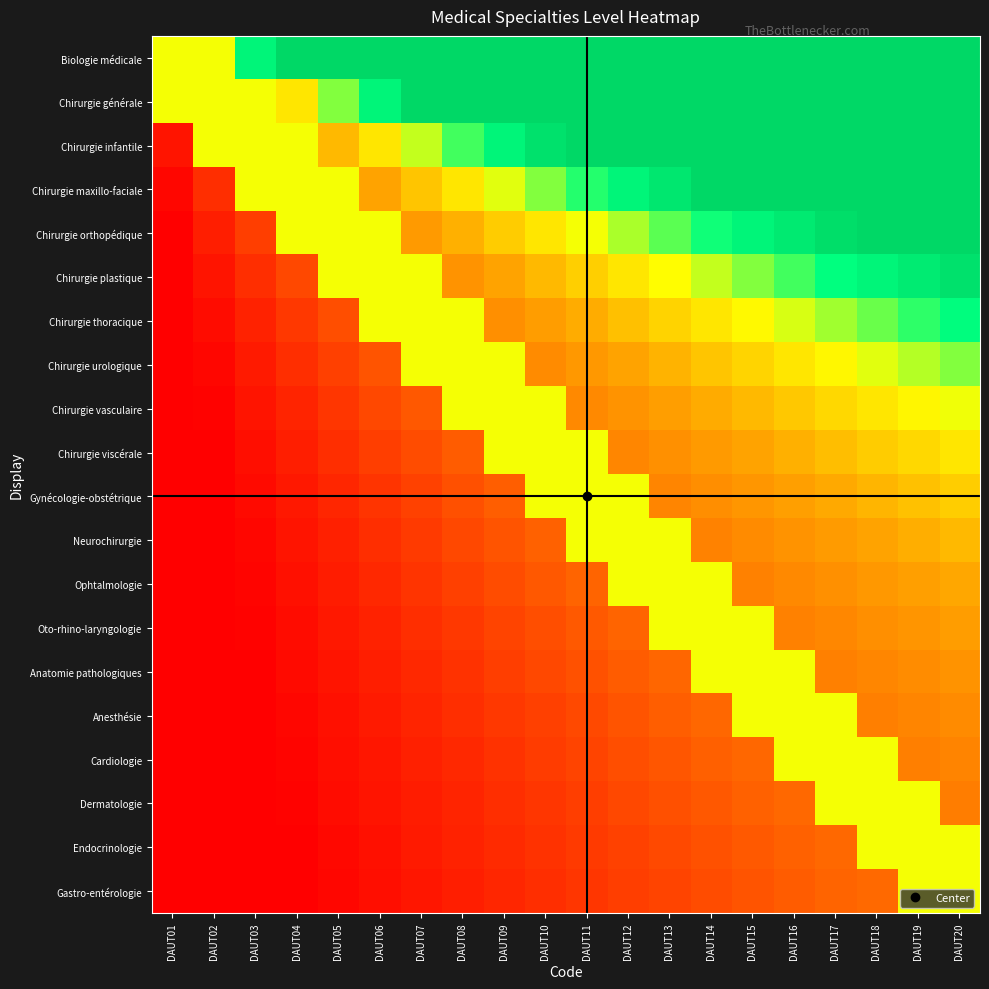

Count the number of data series in this chart.

20